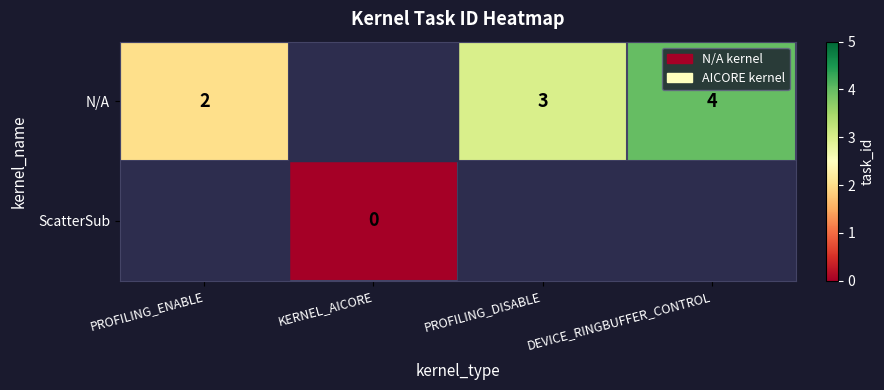

True or false: N/A has a value of 4 at DEVICE_RINGBUFFER_CONTROL.

True